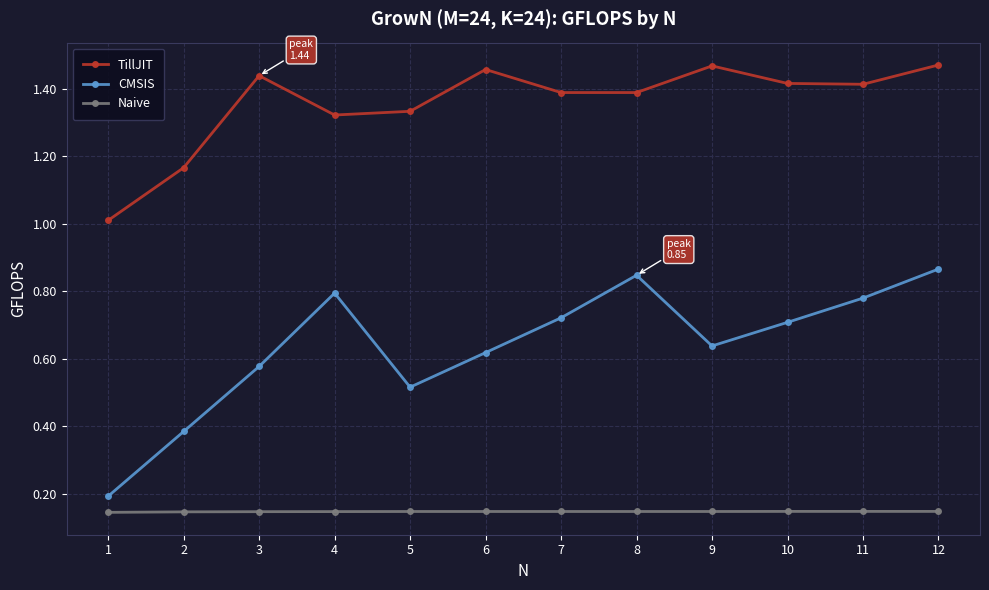

Which series has the widest spread of values?

CMSIS